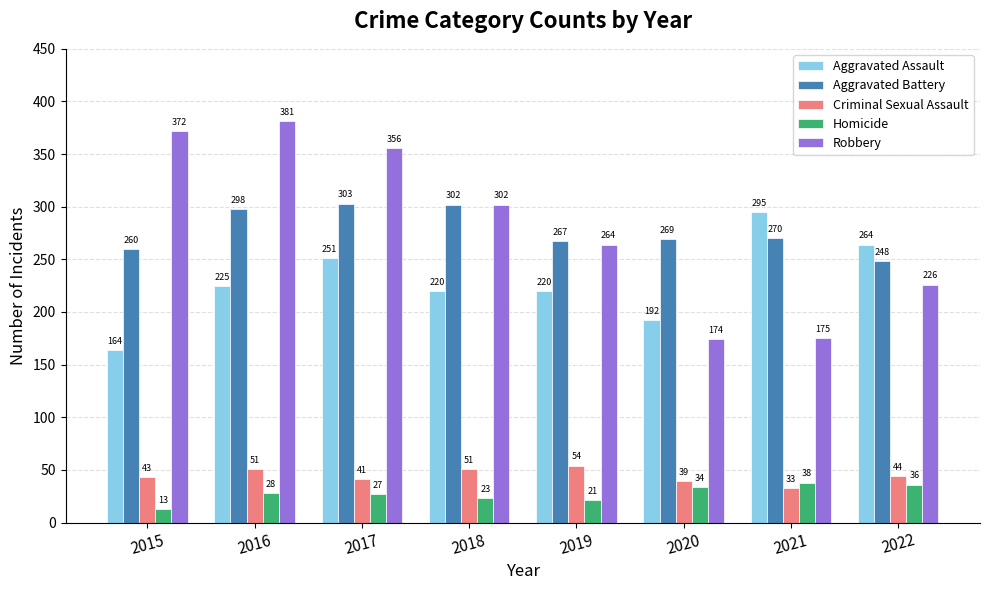

What is the total value across all series at 2019?

826